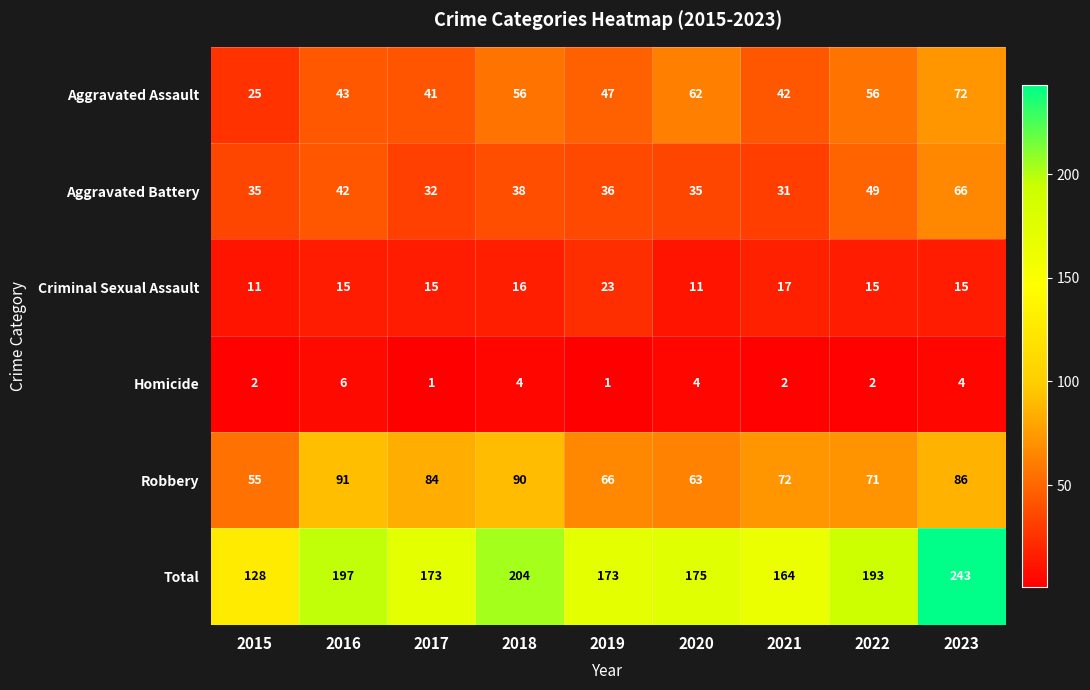

At how many categories does at least one series exceed 238?

1